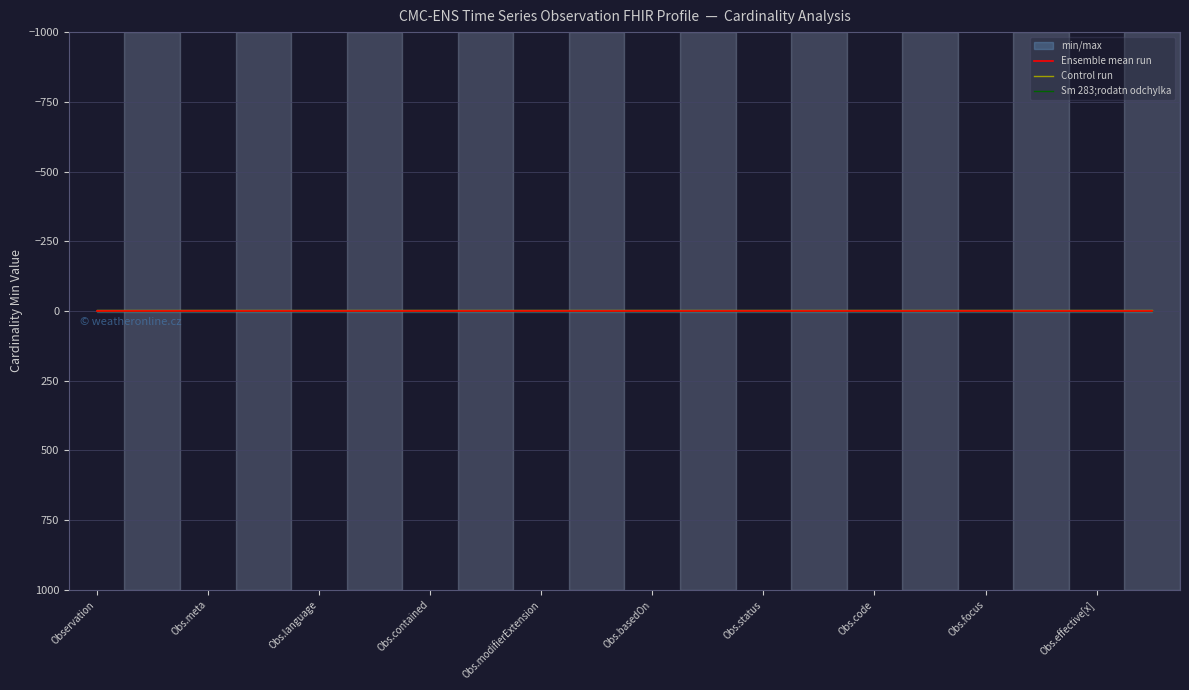

The value of Sm 283;rodatn odchylka at 17 is 1. True or false?

True